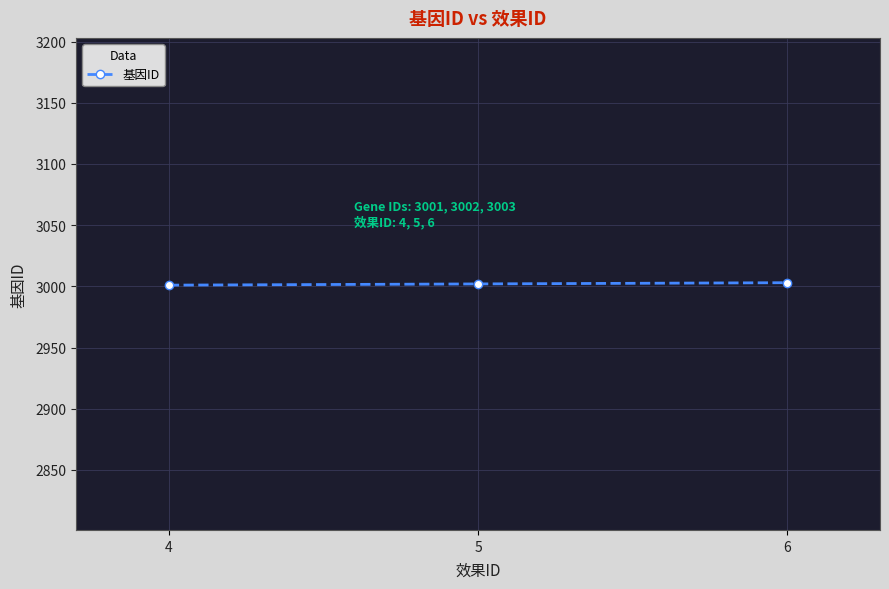

The chart shows a value of 3003 at 6. True or false?

True